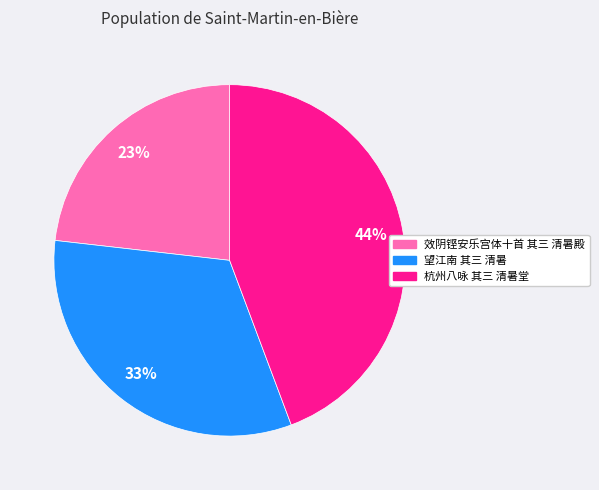

Which has a higher value, 效阴铿安乐宫体十首 其三 清暑殿 or 望江南 其三 清暑?

望江南 其三 清暑